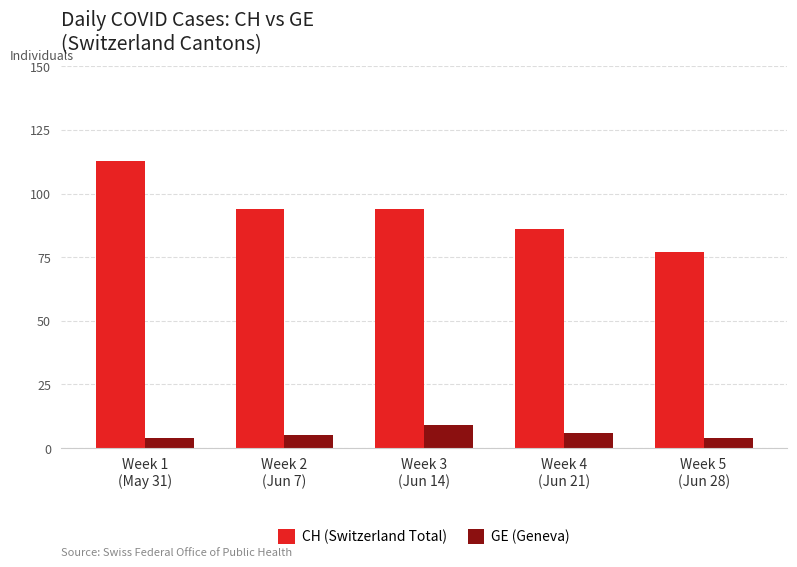

What is the label of the 1st bar from the right?

Week 5
(Jun 28)